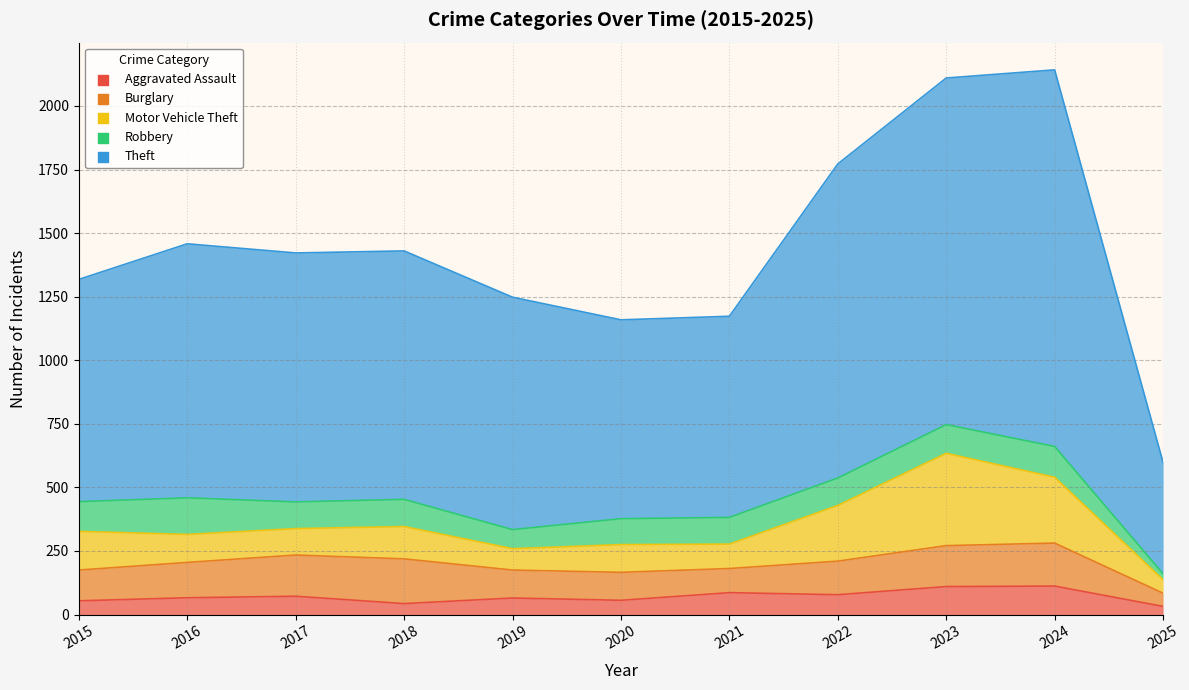

Which series has the largest total across all categories?

Theft